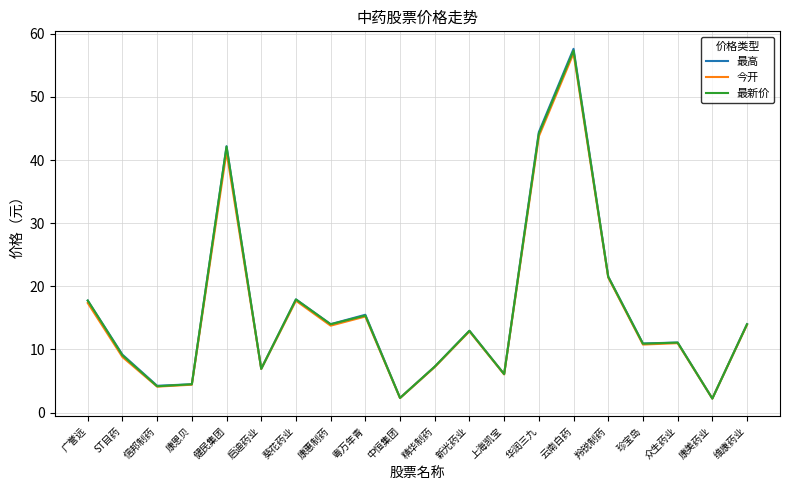

What position from the left is 粤万年青?

9